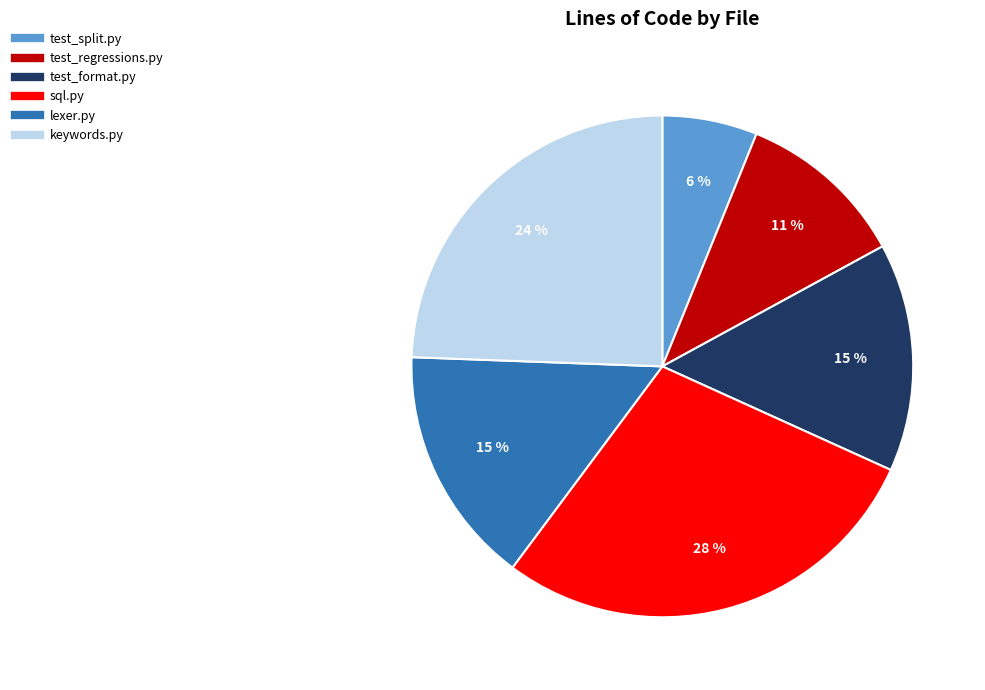

Does any single category account for the majority?

No